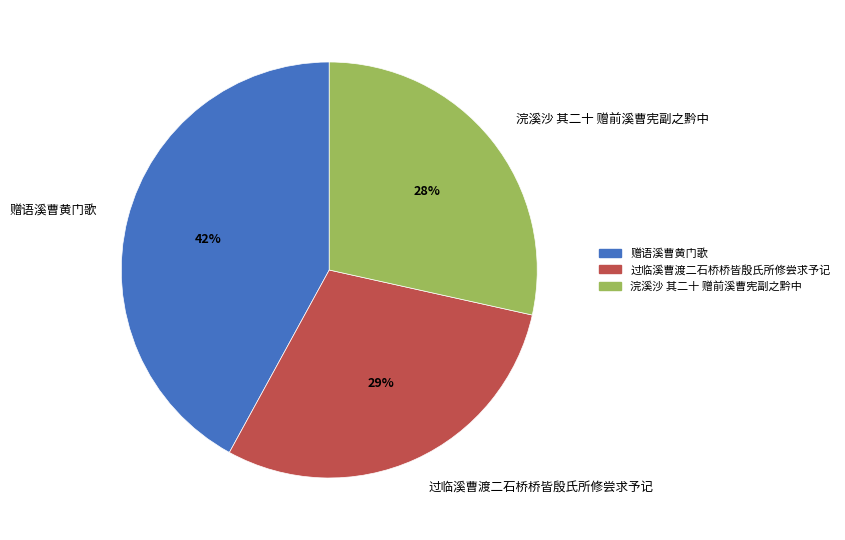

What percentage is the 过临溪曹渡二石桥桥皆殷氏所修尝求予记 slice, to the nearest percent?

29%